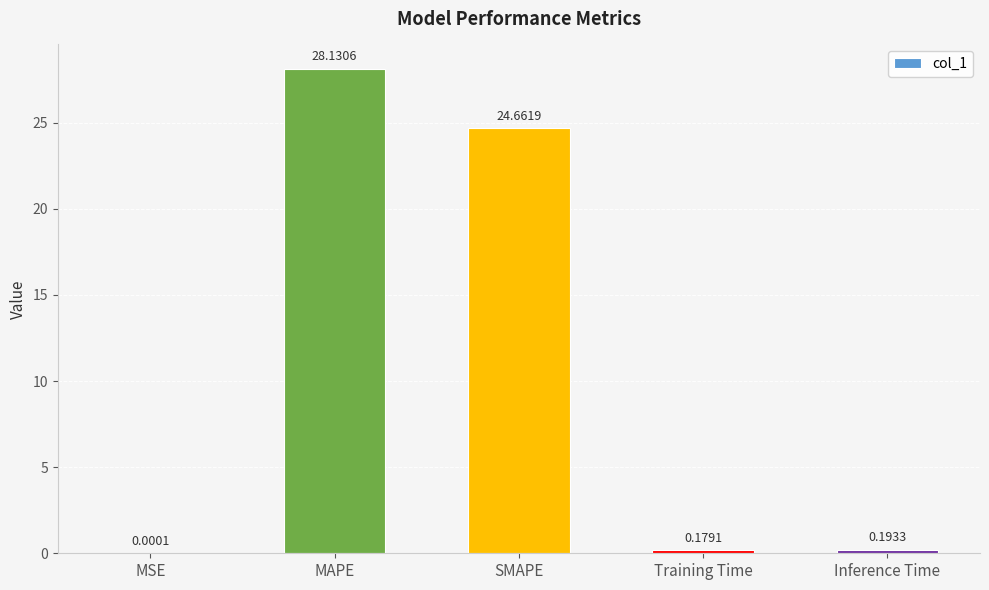

What is the sum of the values at MAPE and Training Time?

28.3